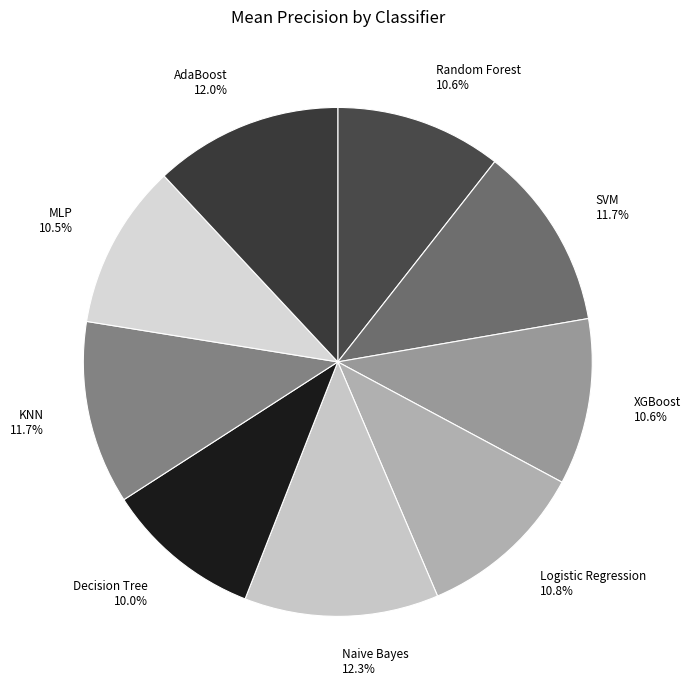

How many segments does this pie chart have?

9